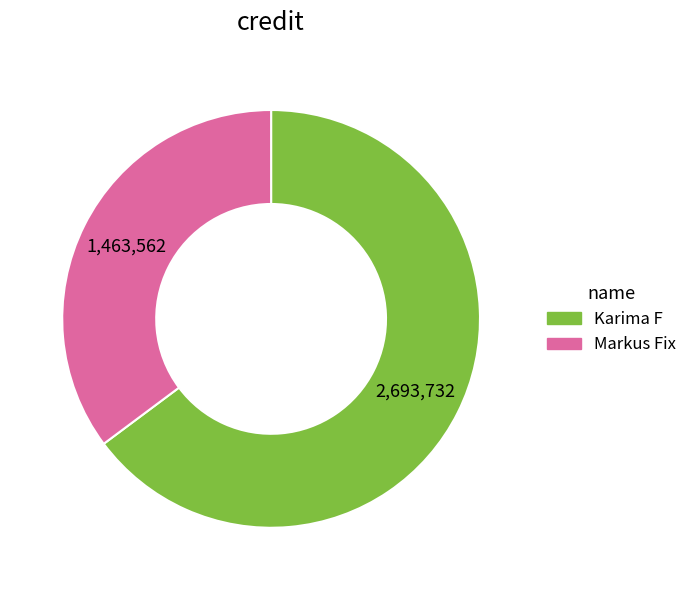

What is the smallest slice in the pie chart?

Markus Fix